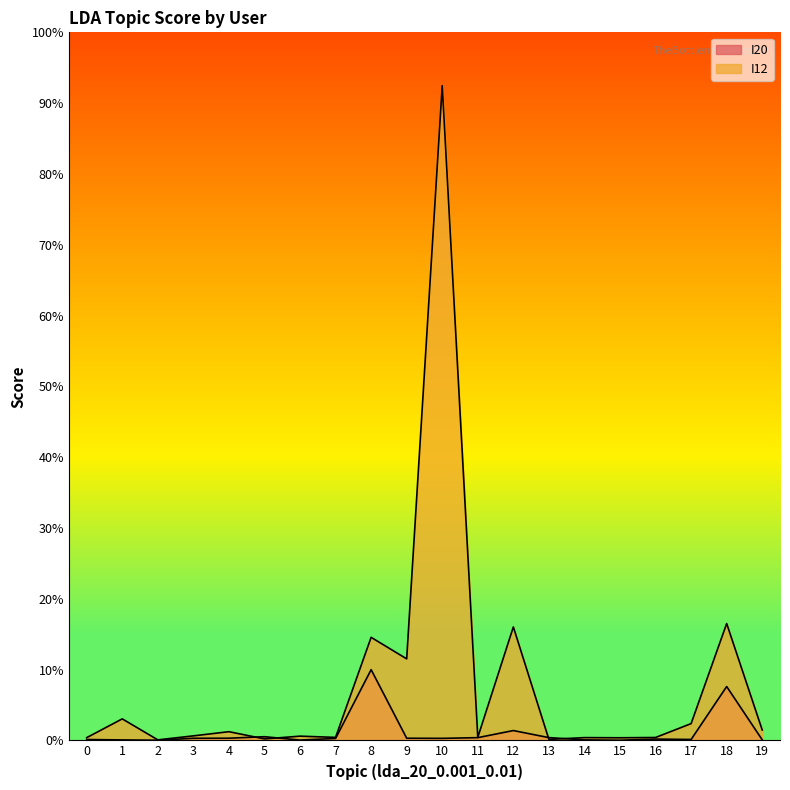

Does the chart display data point markers on the line(s)?

No